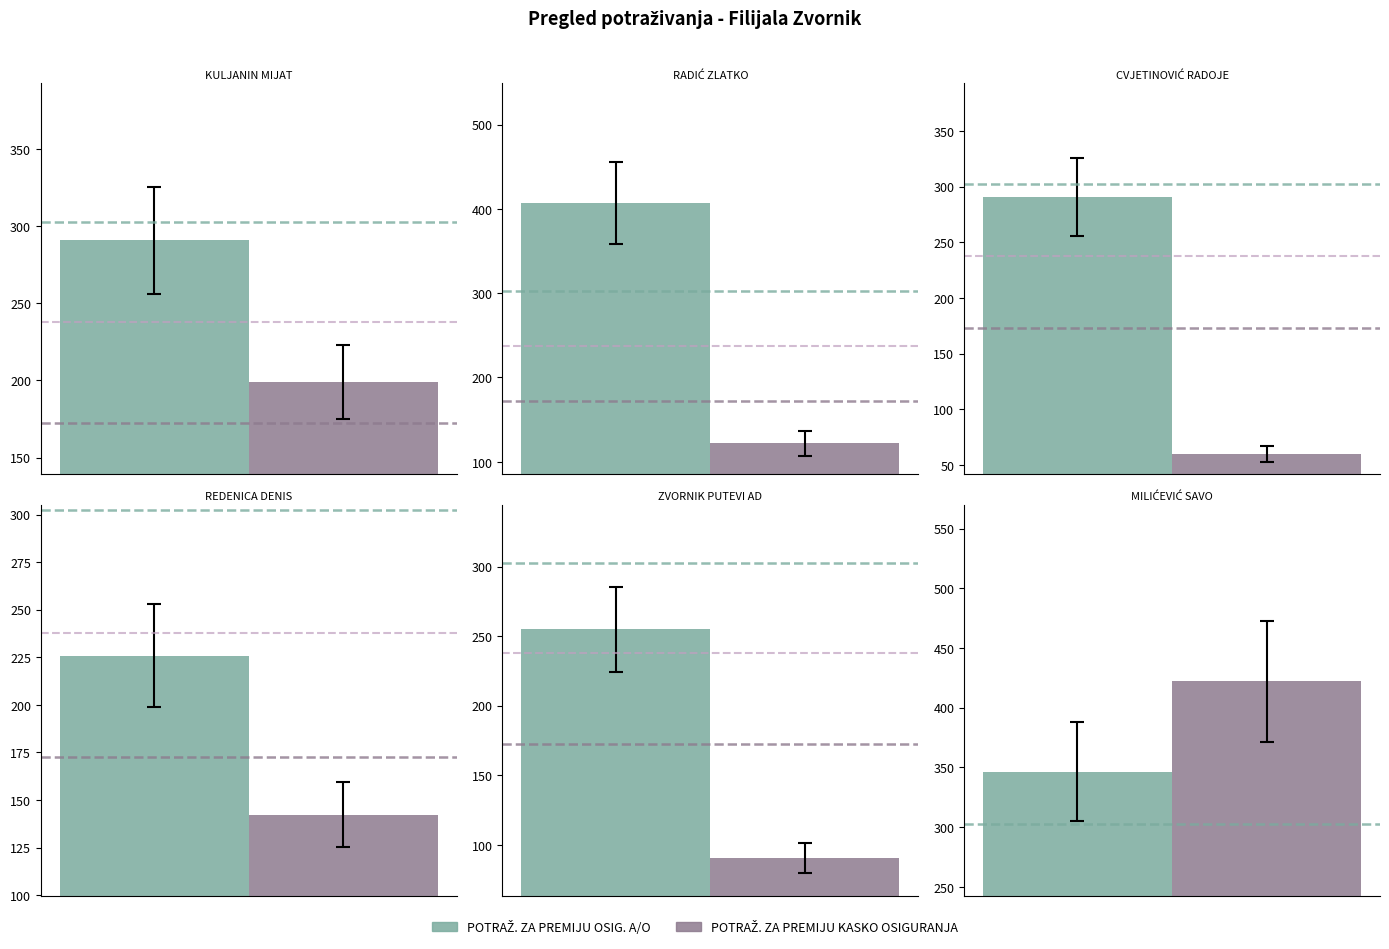

Is it true that POTRAŽ. ZA PREMIJU OSIG. A/O equals 415.3 at KULJANIN MIJAT?

False